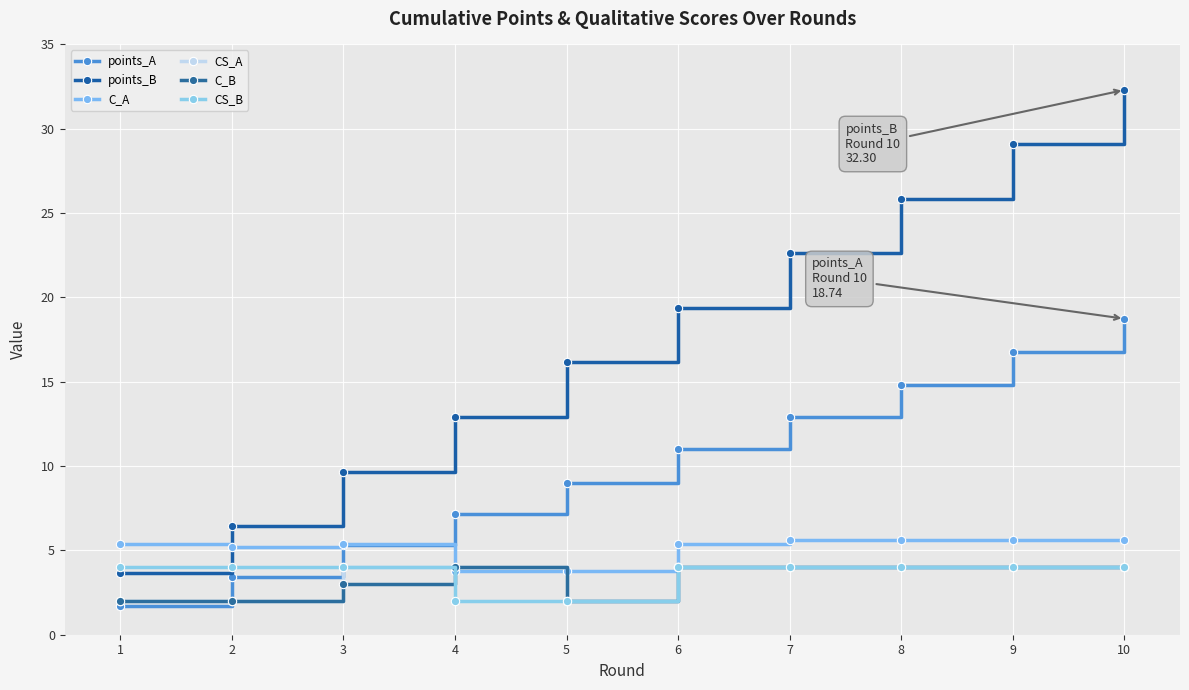

The value of points_B at 3 is 13.1. True or false?

False